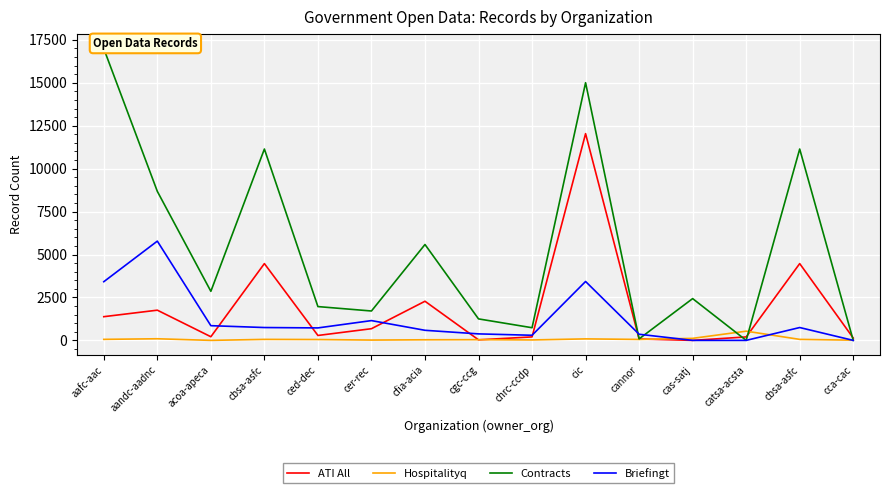

Reading left to right, what are all the values shown in this chart?

ATI All: aafc-aac=1380	aandc-aadnc=1759	acoa-apeca=212	cbsa-asfc=4471	ced-dec=286	cer-rec=680	cfia-acia=2279	cgc-ccg=32	chrc-ccdp=202	cic=12039	cannor=83	cas-satj=0	catsa-acsta=201	cbsa-asfc=4471	cca-cac=138
Hospitalityq: aafc-aac=59	aandc-aadnc=94	acoa-apeca=0	cbsa-asfc=58	ced-dec=50	cer-rec=18	cfia-acia=35	cgc-ccg=42	chrc-ccdp=25	cic=87	cannor=55	cas-satj=118	catsa-acsta=536	cbsa-asfc=58	cca-cac=12
Contracts: aafc-aac=16988	aandc-aadnc=8678	acoa-apeca=2857	cbsa-asfc=11143	ced-dec=1968	cer-rec=1711	cfia-acia=5583	cgc-ccg=1251	chrc-ccdp=737	cic=15005	cannor=88	cas-satj=2433	catsa-acsta=0	cbsa-asfc=11143	cca-cac=0
Briefingt: aafc-aac=3417	aandc-aadnc=5780	acoa-apeca=856	cbsa-asfc=748	ced-dec=726	cer-rec=1152	cfia-acia=587	cgc-ccg=378	chrc-ccdp=298	cic=3430	cannor=357	cas-satj=0	catsa-acsta=0	cbsa-asfc=748	cca-cac=0